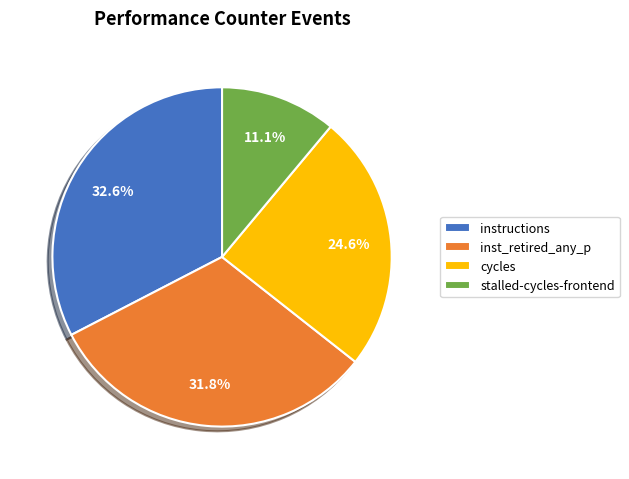

How many segments does this pie chart have?

4